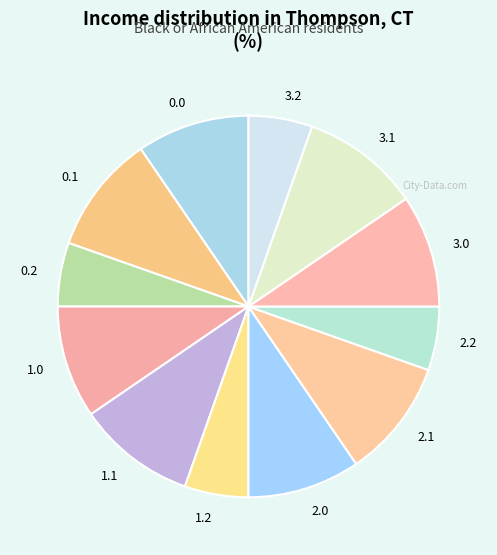

Is the sum of 1.0 and 1.1 greater than half?

No